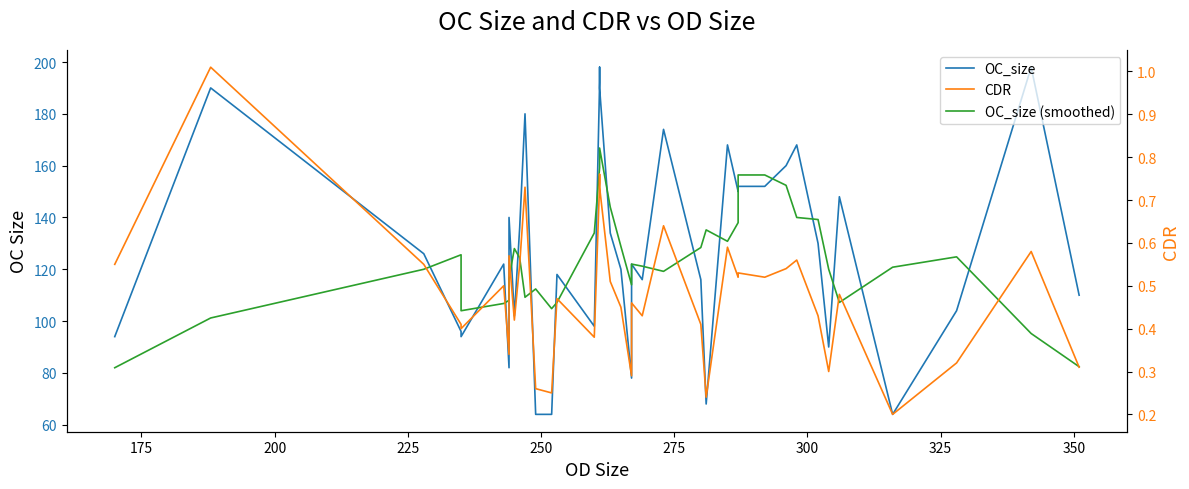

What is the difference between the second highest and second lowest values in the OC_size series?

134.0